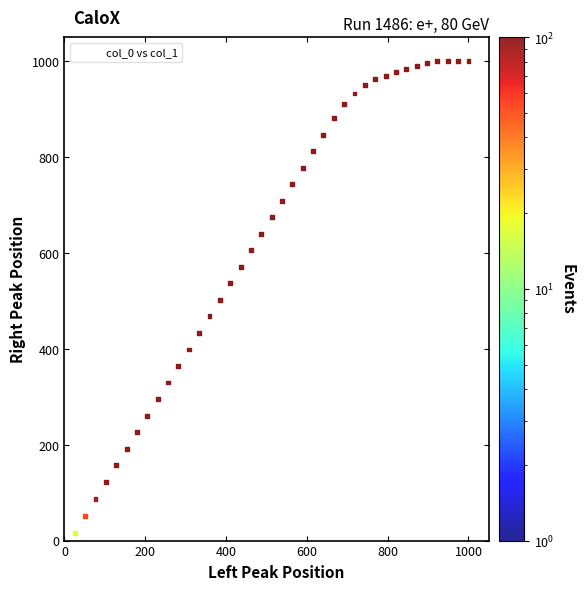

What is the range of X values (max minus min)?

1000.0